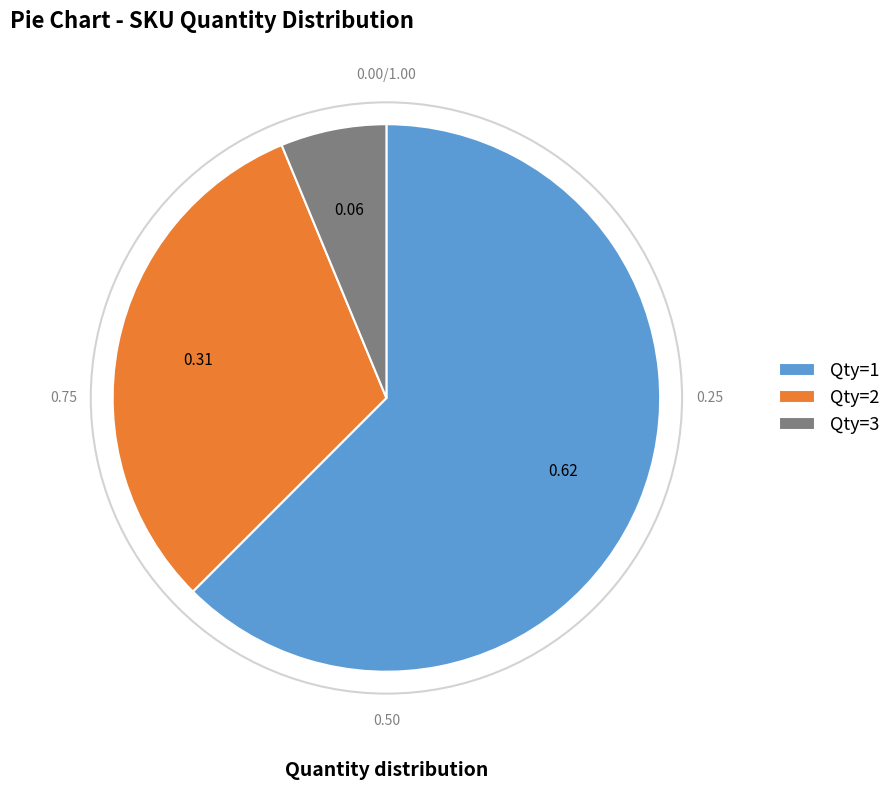

Rank the categories by value from lowest to highest.

Qty=3, Qty=2, Qty=1